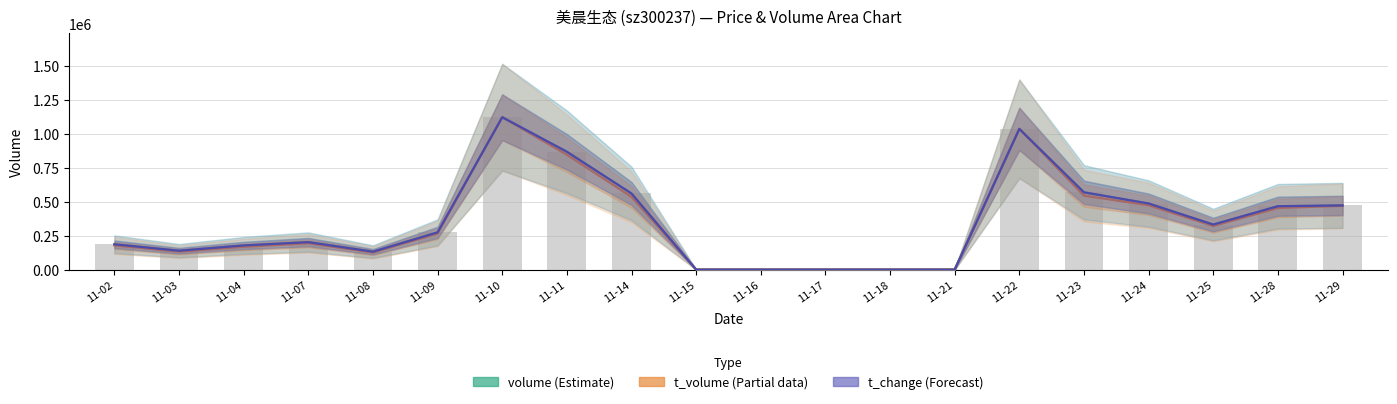

Which series has the largest total across all categories?

volume